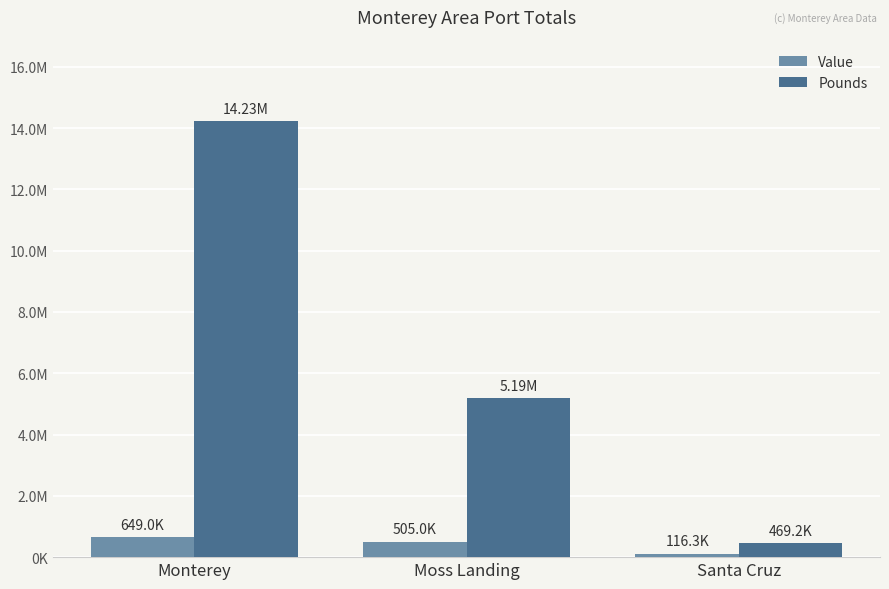

True or false: Value has a value of 504994 at Moss Landing.

True